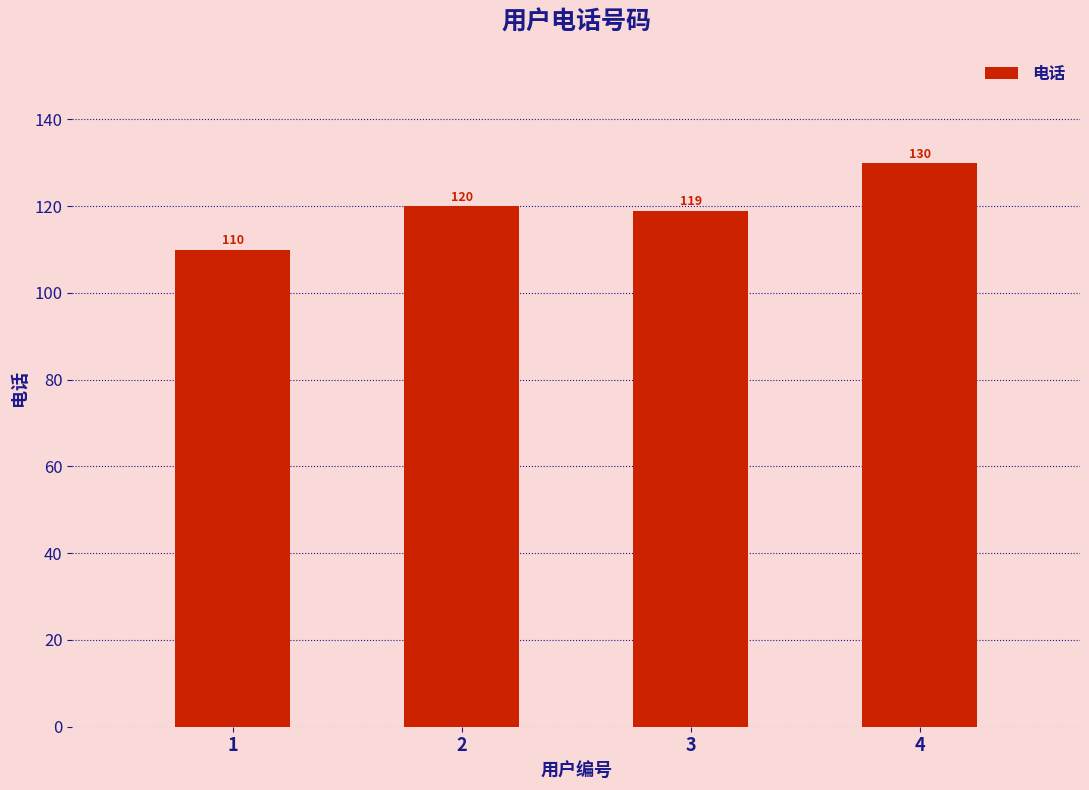

List the labels in order of value, smallest first.

1, 3, 2, 4